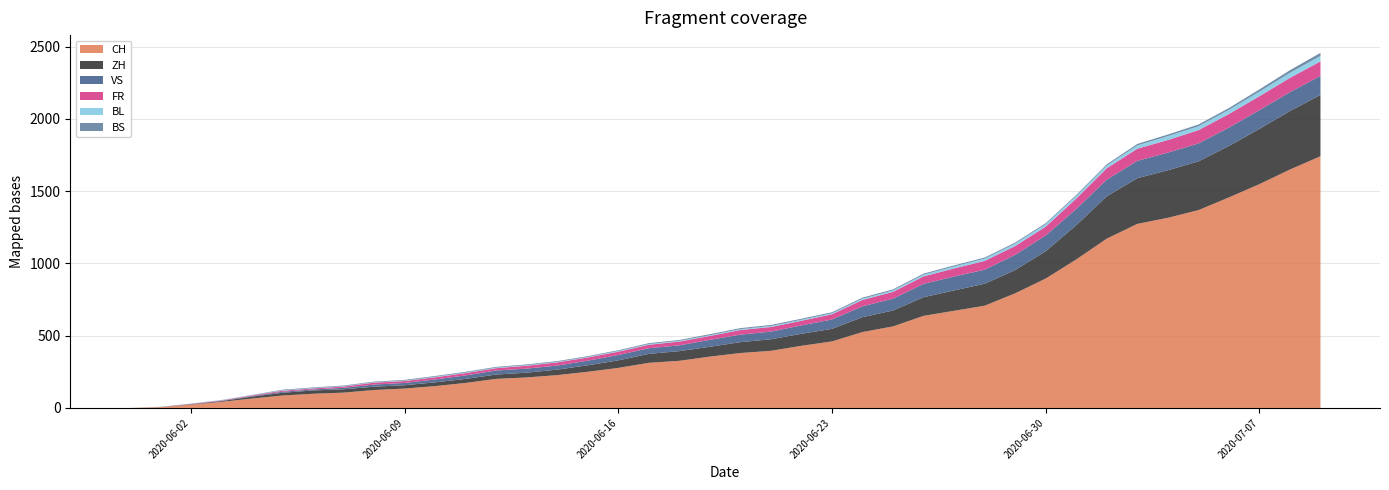

Reading left to right, list all the values displayed in this chart.

CH: 0	6	23	42	65	86	98	106	124	134	151	173	201	211	227	250	277	312	326	355	380	395	430	460	525	564	637	672	707	793	895	1027	1171	1273	1315	1368	1456	1548	1649	1741
ZH: 0	0	2	5	13	19	23	23	23	23	26	28	30	33	38	45	52	62	67	68	75	80	83	87	103	110	129	141	152	161	189	237	293	316	329	337	356	382	405	424
VS: 0	1	2	2	4	7	7	10	15	16	20	24	28	28	28	32	37	39	40	48	52	53	58	65	75	82	92	96	97	105	109	112	115	120	122	124	127	130	130	132
FR: 0	0	2	3	5	7	7	9	13	13	15	16	16	20	22	22	23	24	26	27	32	32	32	36	44	47	52	56	61	61	61	72	79	84	87	92	94	96	99	100
BL: 0	1	1	2	2	3	3	3	3	3	4	4	4	4	4	4	5	5	5	5	6	7	7	7	9	10	12	14	16	17	17	18	19	23	27	27	29	32	35	38
BS: 0	0	0	1	1	4	4	4	4	5	5	5	5	5	5	5	5	6	6	7	7	7	7	7	7	7	7	7	7	7	7	7	8	10	11	12	12	15	18	21